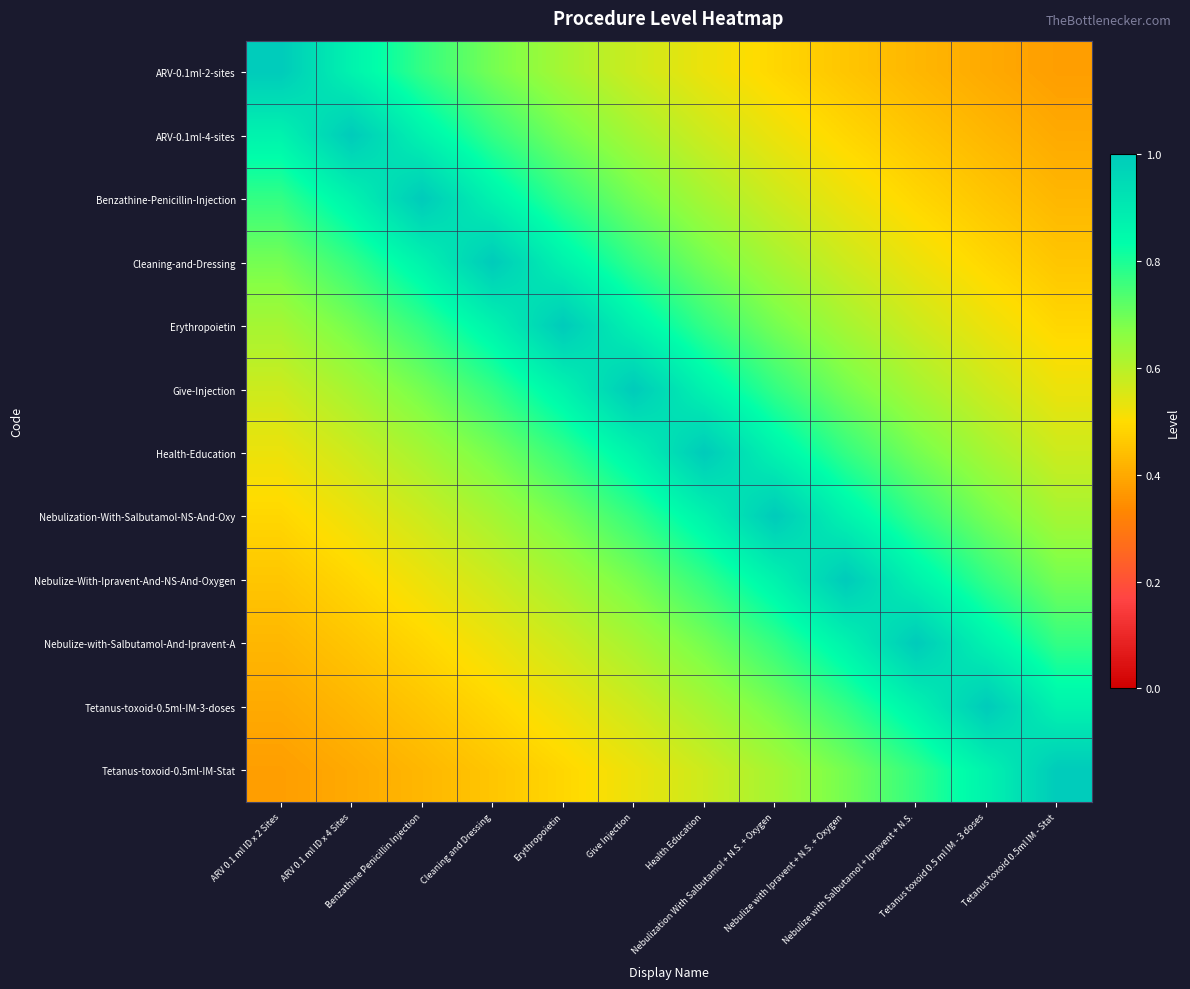

Rank the series by their maximum value, from lowest to highest.

ARV-0.1ml-2-sites, ARV-0.1ml-4-sites, Benzathine-Penicillin-Injection, Cleaning-and-Dressing, Erythropoietin, Give-Injection, Health-Education, Nebulization-With-Salbutamol-NS-And-Oxy, Nebulize-With-Ipravent-And-NS-And-Oxygen, Nebulize-with-Salbutamol-And-Ipravent-A, Tetanus-toxoid-0.5ml-IM-3-doses, Tetanus-toxoid-0.5ml-IM-Stat